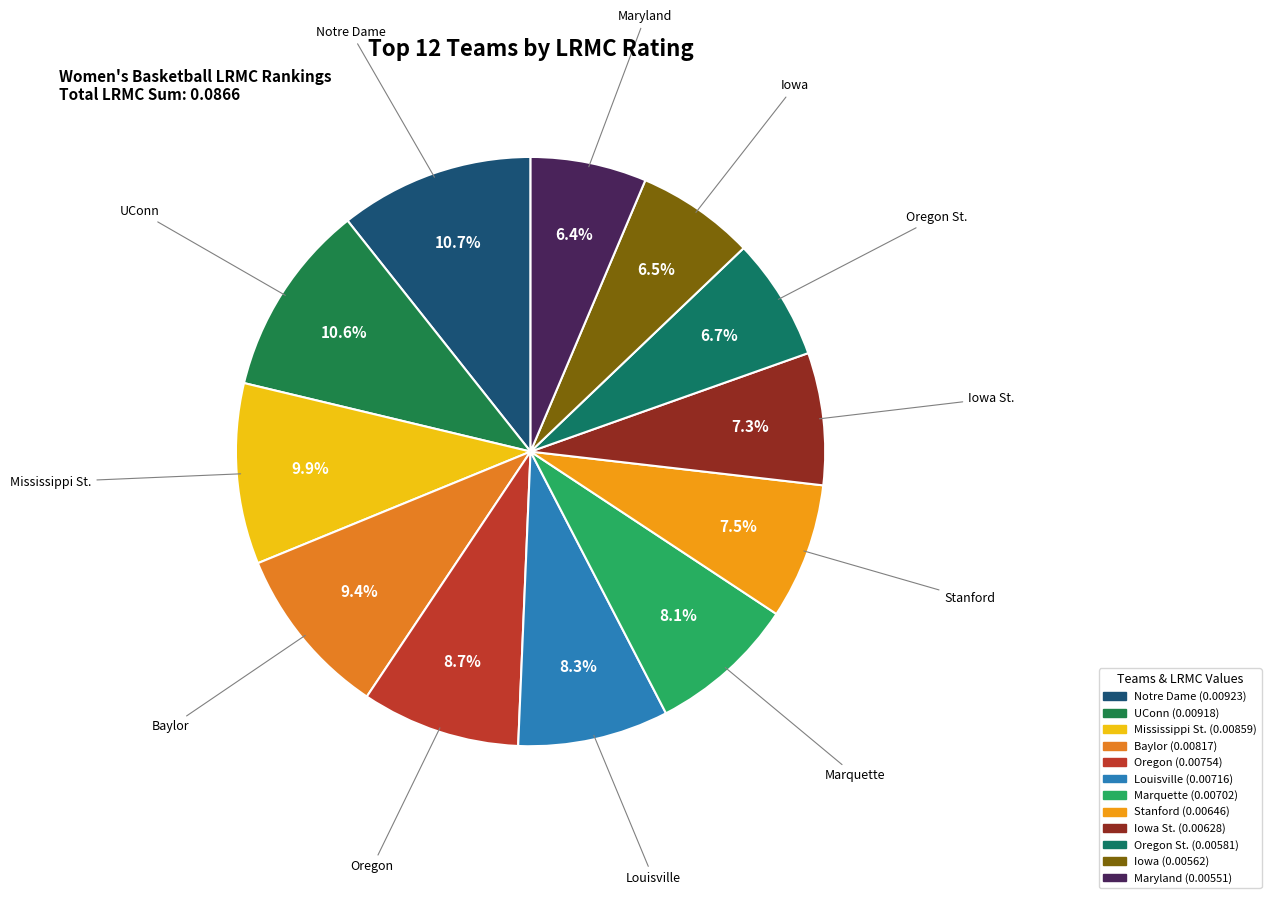

Combined, what portion of the pie is Notre Dame and Oregon?

19.4%